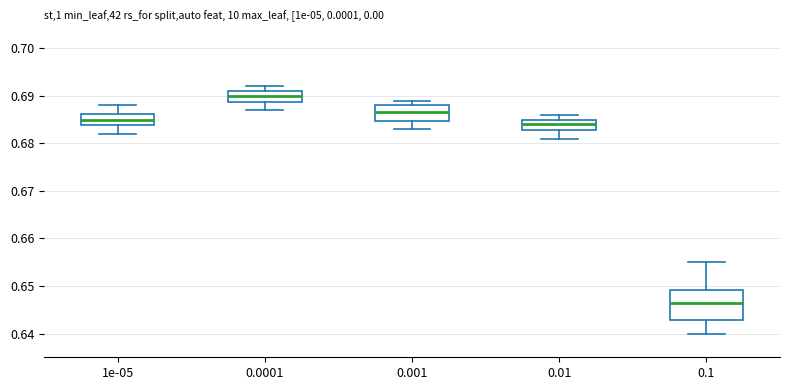

Reading left to right, read every box against the y-axis: the position of its median line, the range the box covers, and the ends of its whiskers. The values are not printed on the chart, so give them approximately, as read against the axis.

1e-05: median 0.685, box 0.684 to 0.686, whiskers 0.682 to 0.688
0.0001: median 0.690, box 0.689 to 0.691, whiskers 0.687 to 0.692
0.001: median 0.687, box 0.685 to 0.688, whiskers 0.683 to 0.689
0.01: median 0.684, box 0.683 to 0.685, whiskers 0.681 to 0.686
0.1: median 0.647, box 0.643 to 0.649, whiskers 0.640 to 0.655